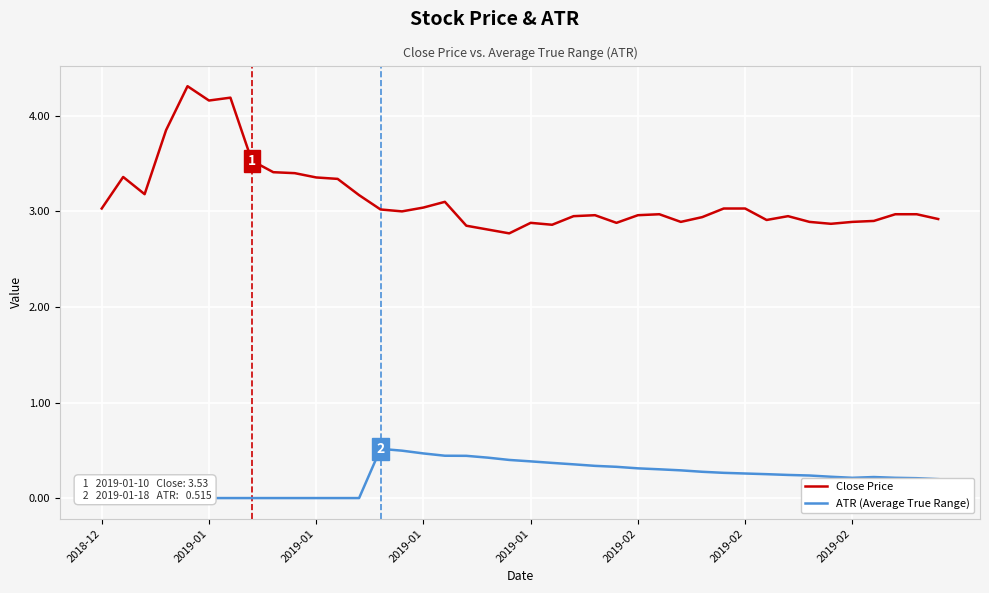

How many interior local peaks does the Close Price series have?

8